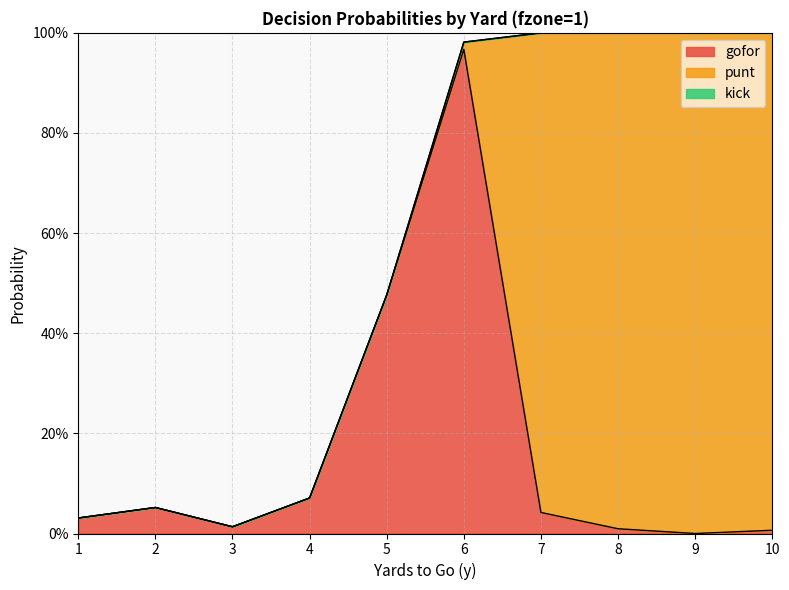

Which series has the widest spread of values?

punt